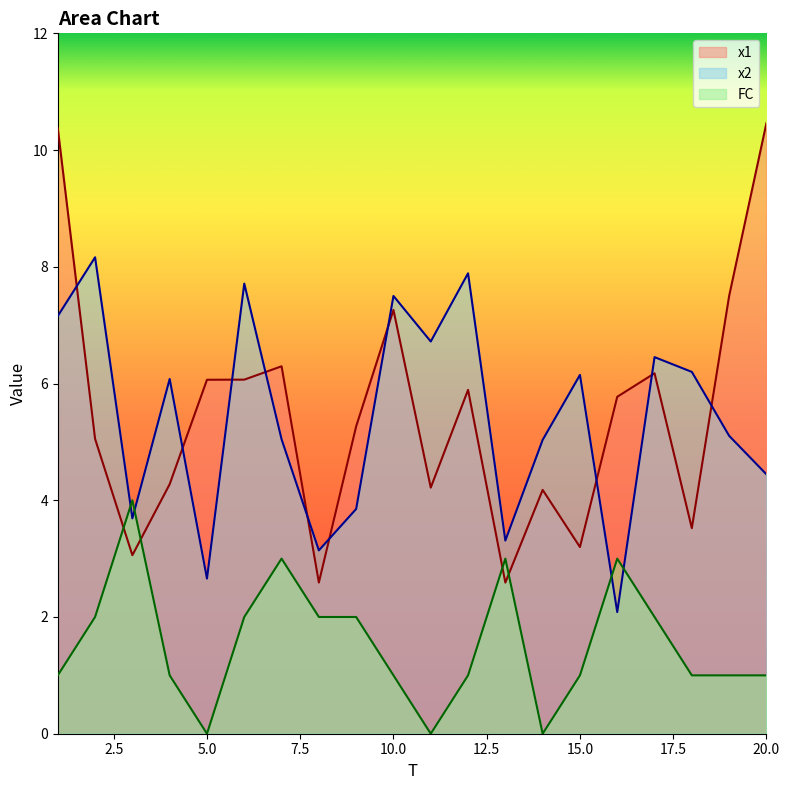

True or false: FC has more than 2 points higher than both neighbors.

True